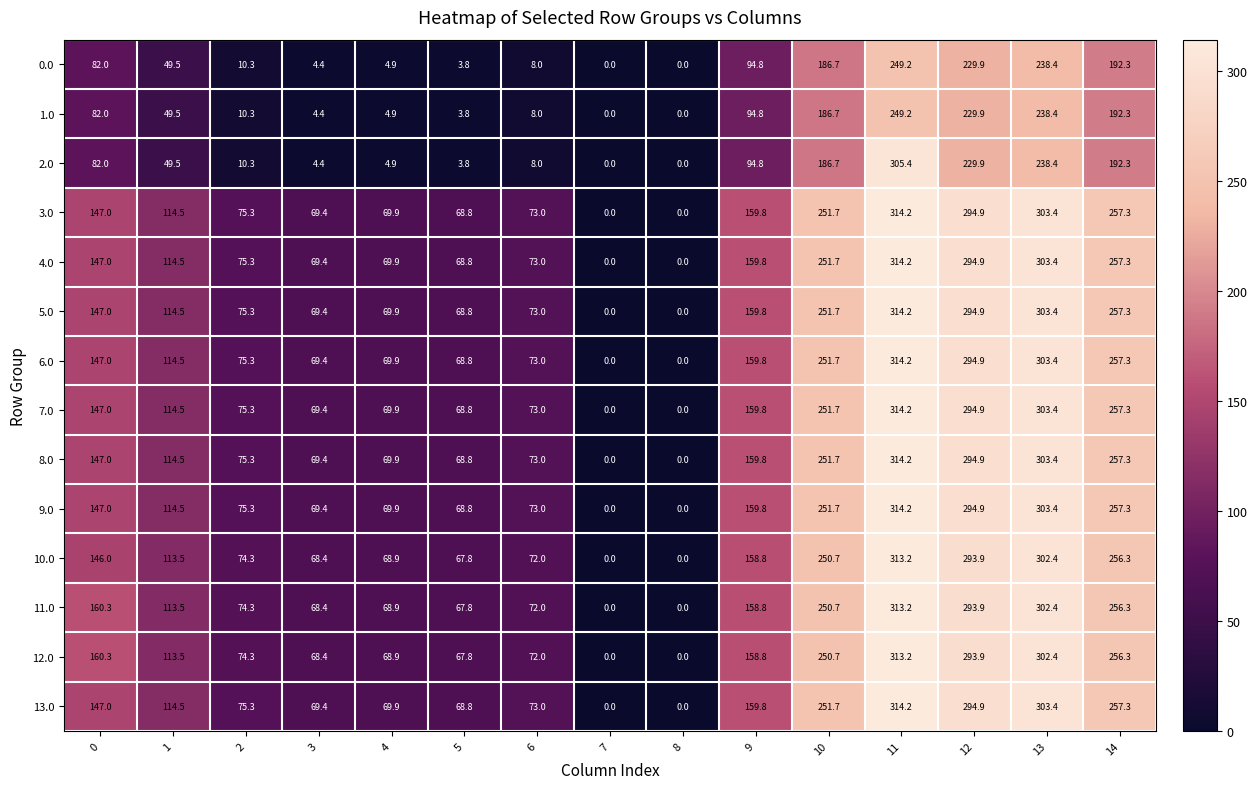

What is the difference between the maximum and minimum values in the 11.0 series?

313.2